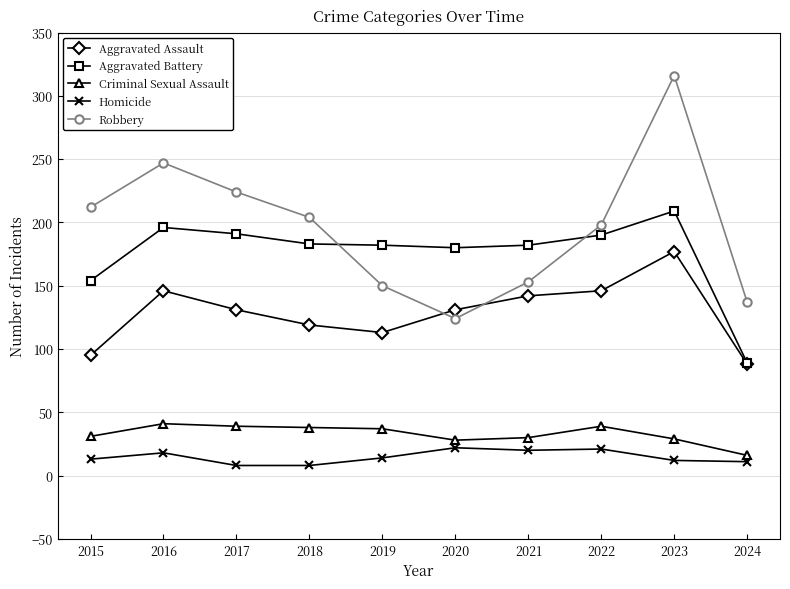

True or false: Homicide has a value of 8 at 2018.

True